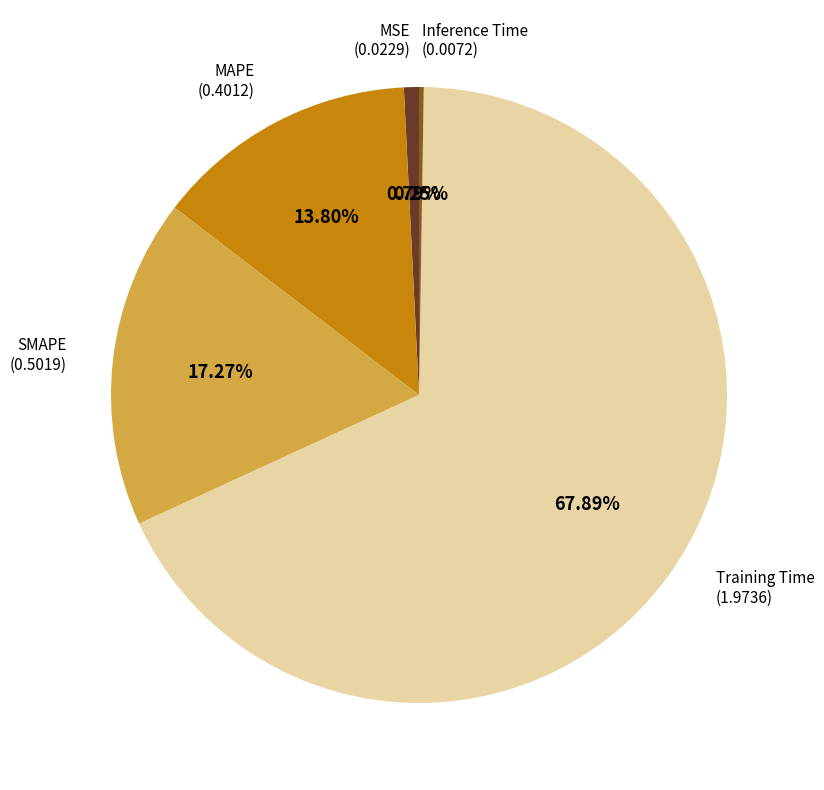

Does any single category account for the majority?

Yes